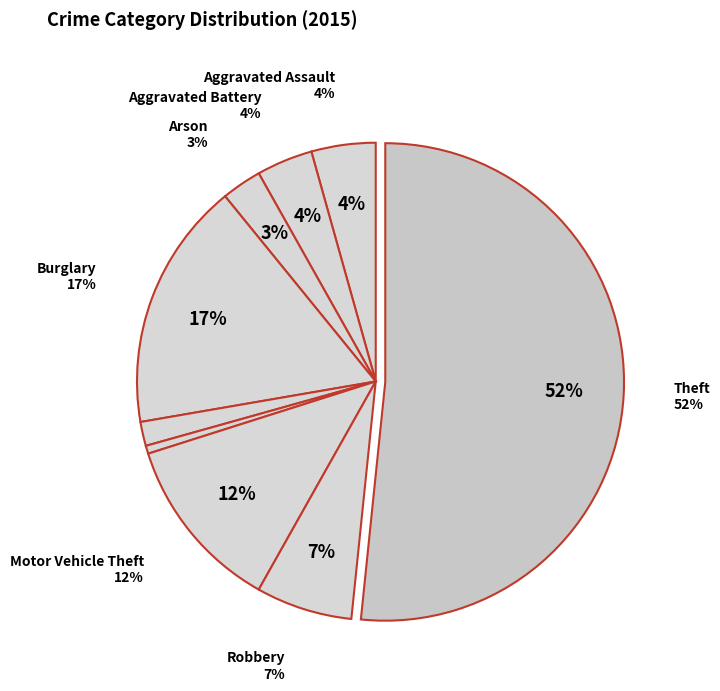

Does Theft account for over 50% of the chart?

Yes